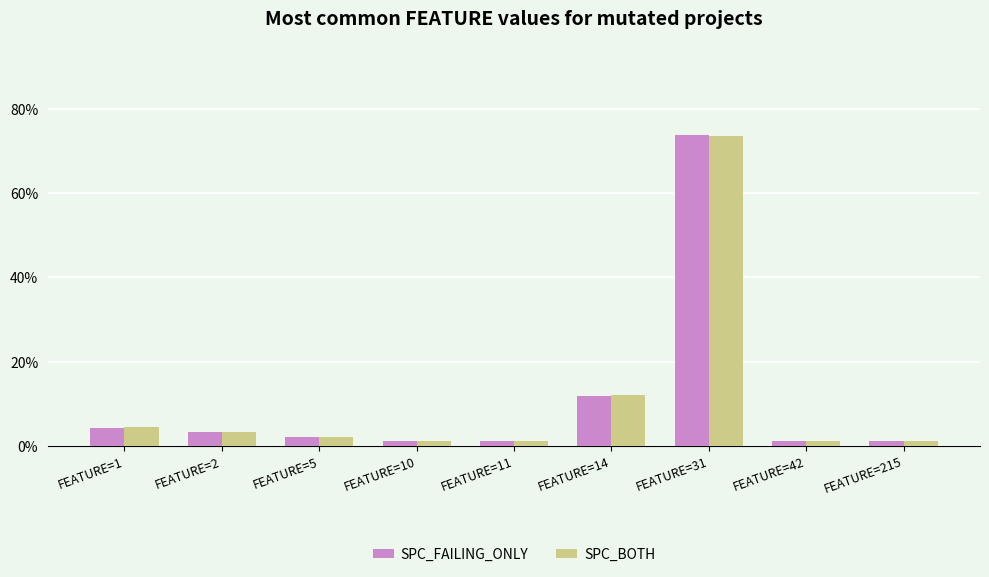

At which category is the sum across all series the highest?

FEATURE=31